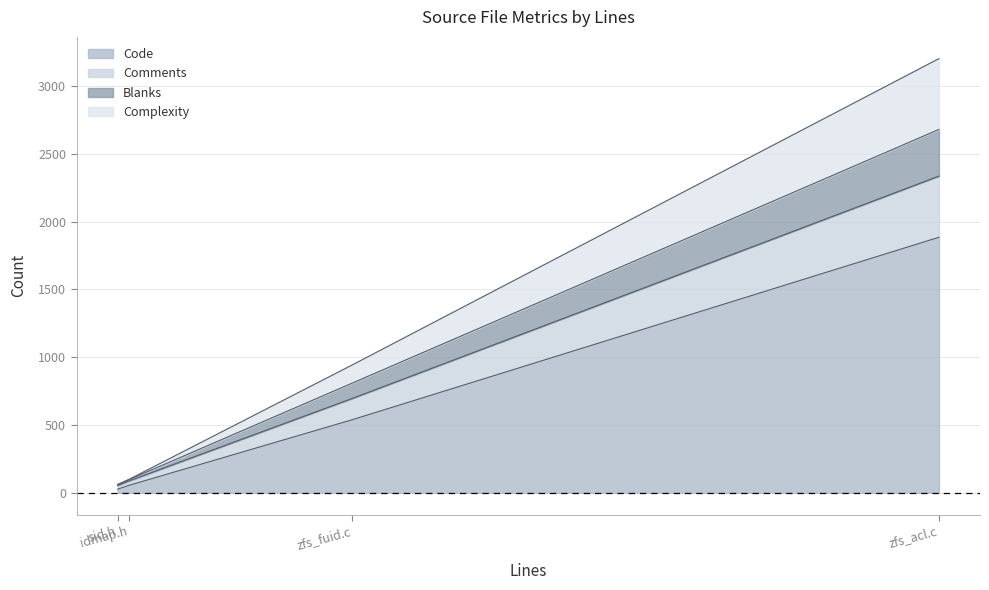

What is the highest value of the Code series?

1884